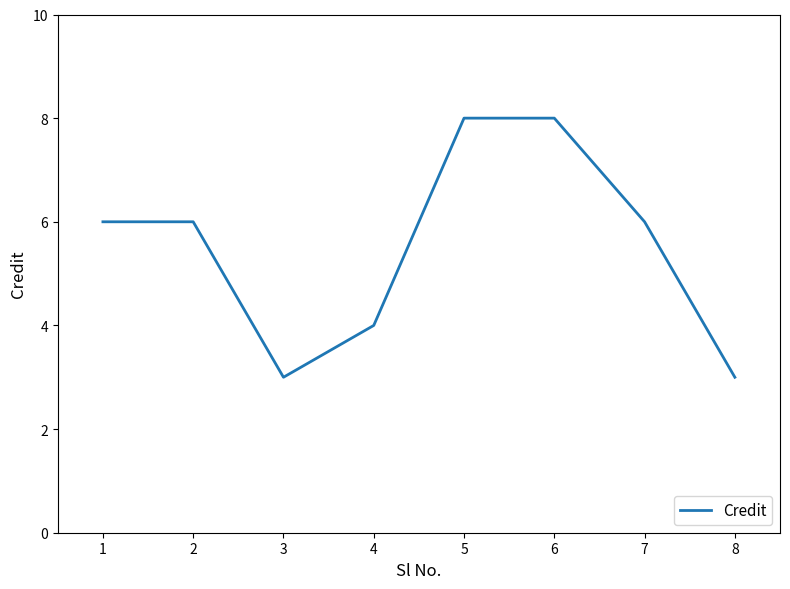

What is the ratio of the value at 8 to the value at 1?

0.5